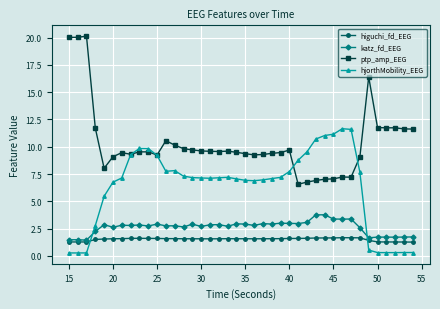

Which series has the largest total across all categories?

ptp_amp_EEG